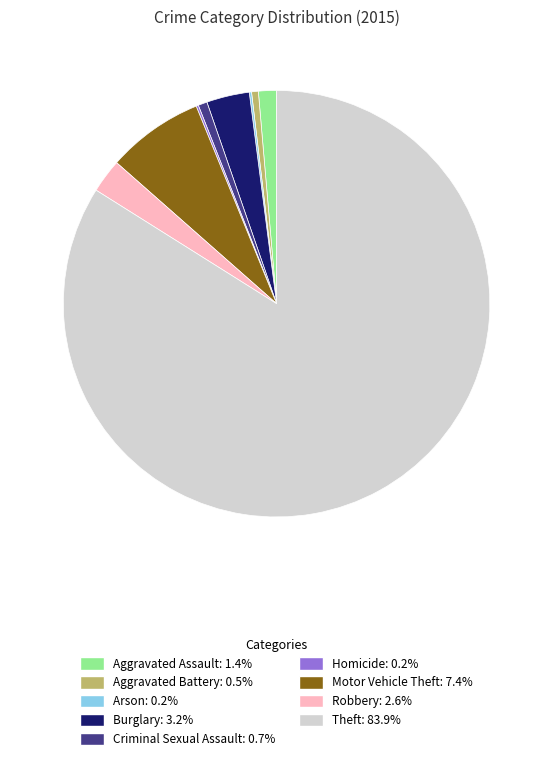

Is the sum of Aggravated Assault and Aggravated Battery greater than half?

No